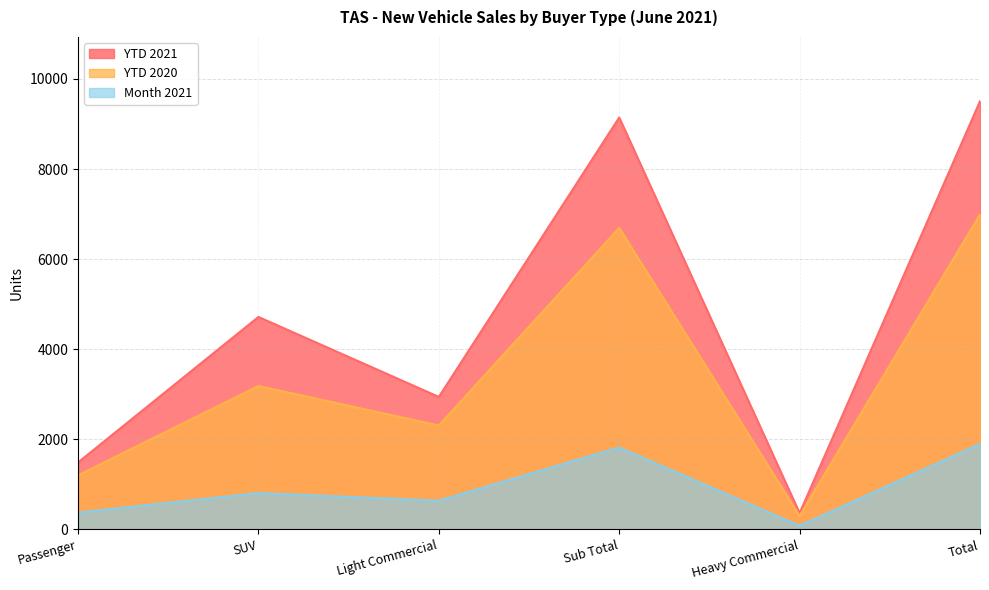

How many interior local valleys does the YTD 2021 series have?

2